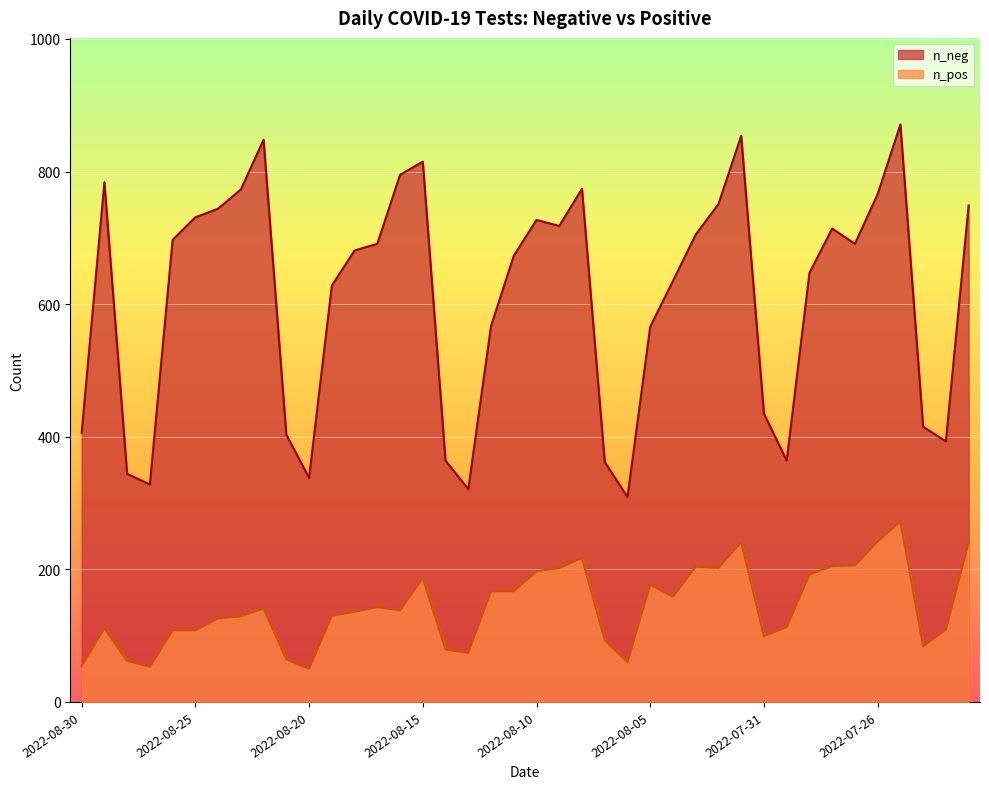

Reading left to right, transcribe all the data shown in this chart.

n_neg: 406	784	344	328	697	731	744	773	848	403	338	628	681	691	795	815	364	321	567	673	727	718	774	362	309	566	635	705	751	854	435	364	647	714	691	766	871	415	393	749
n_pos: 54	111	62	53	108	108	126	129	141	64	50	130	136	143	138	187	79	74	167	167	197	202	217	93	60	177	159	204	202	241	99	113	192	205	206	242	272	84	109	240